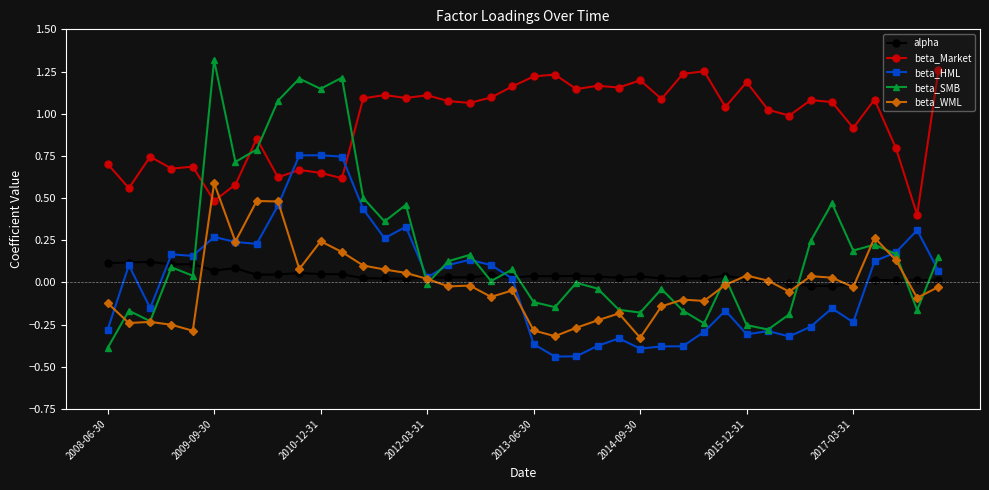

Which series has the largest total across all categories?

beta_Market